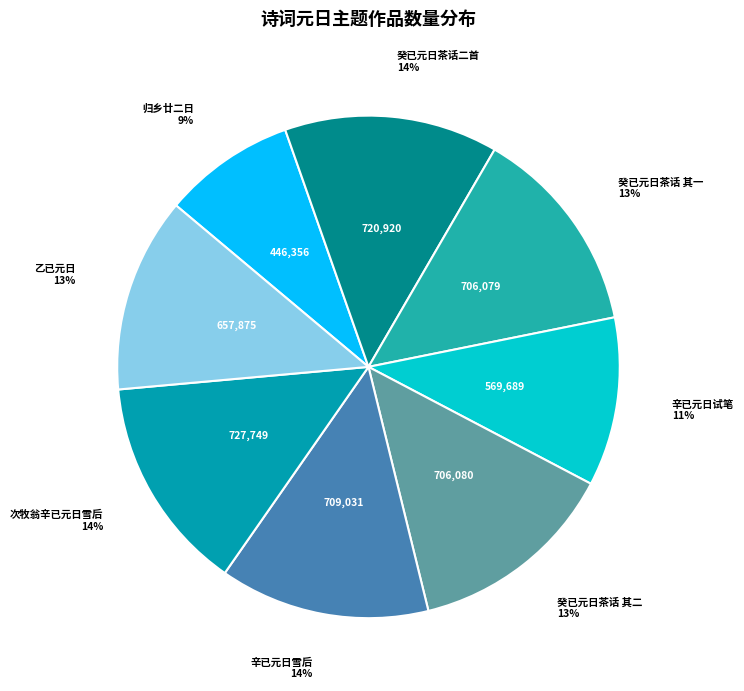

Which slice is the largest?

次牧翁辛已元日雪后与河东君订春游之约韵